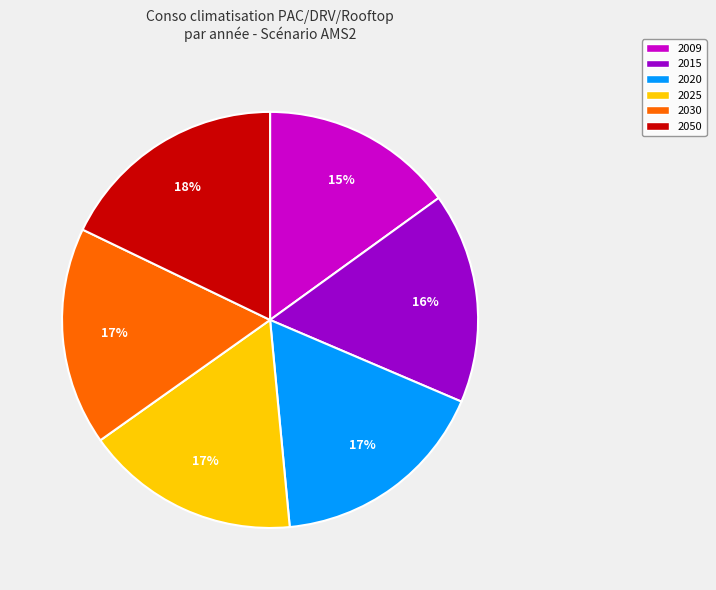

How many slices are in this pie chart?

6